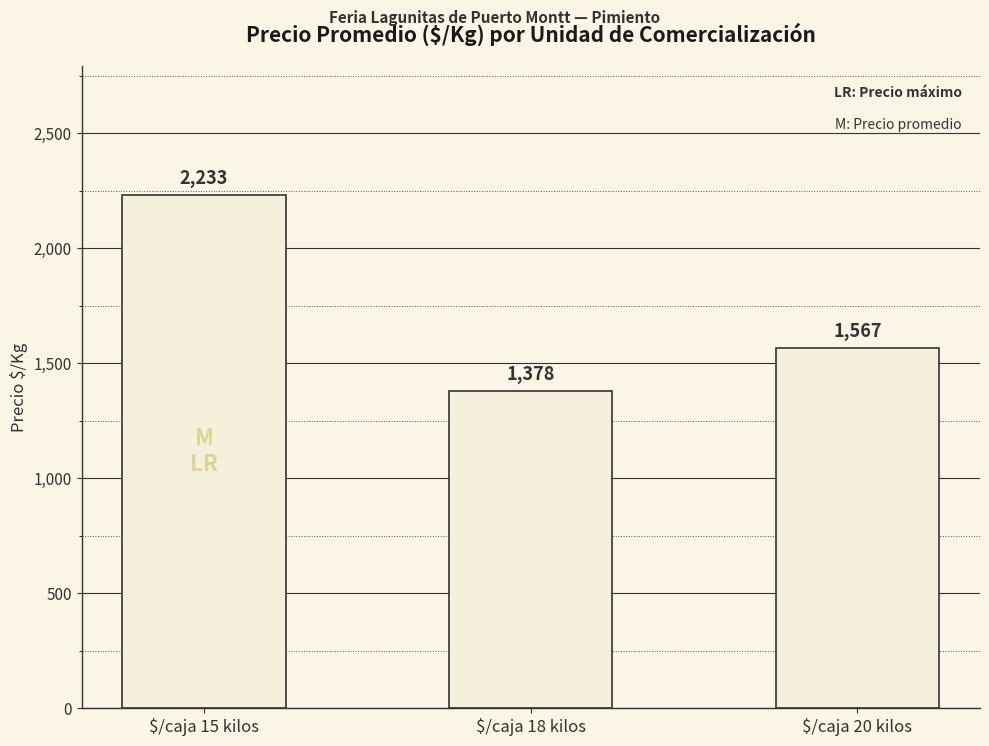

What position from the left is $/caja 18 kilos?

2